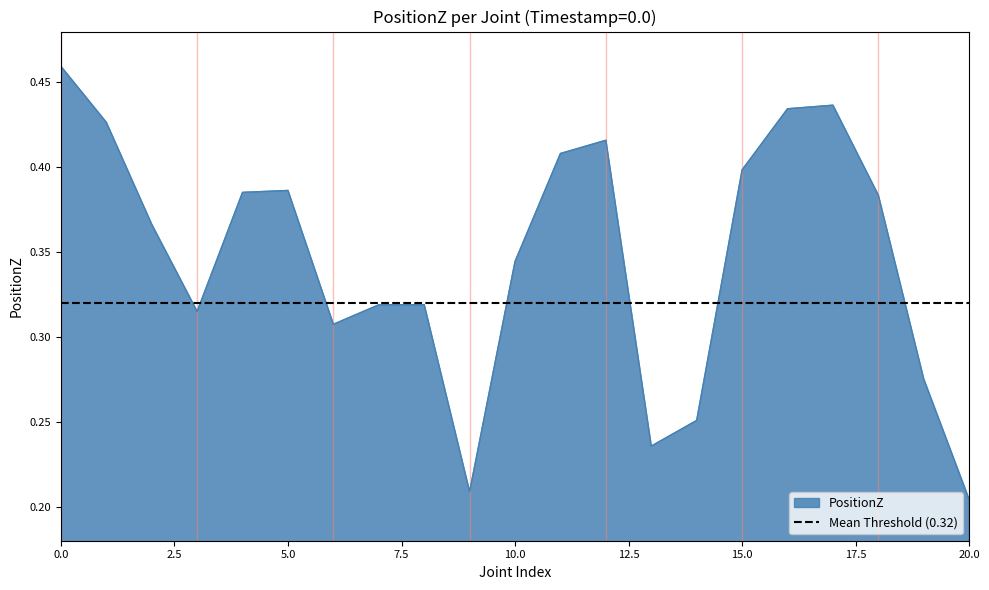

What is the smallest value displayed?

0.2